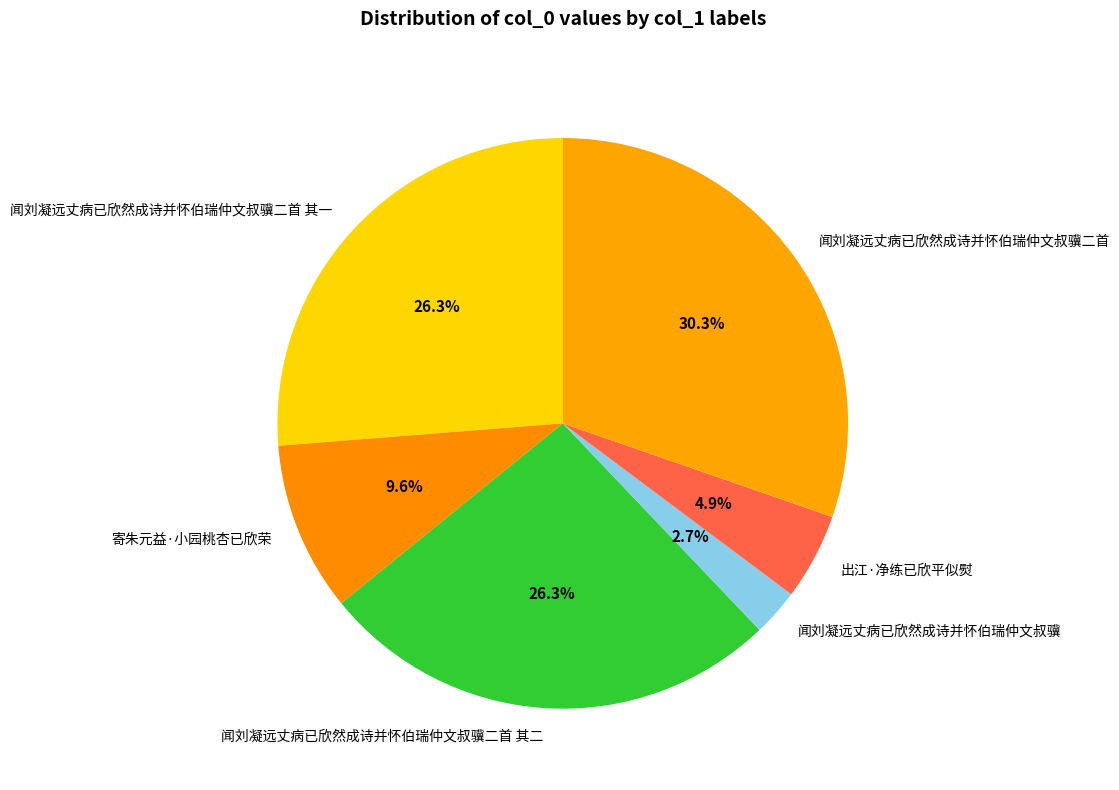

Is it true that 闻刘凝远丈病已欣然成诗并怀伯瑞仲文叔骥二首 其二 is 26% of the pie?

True